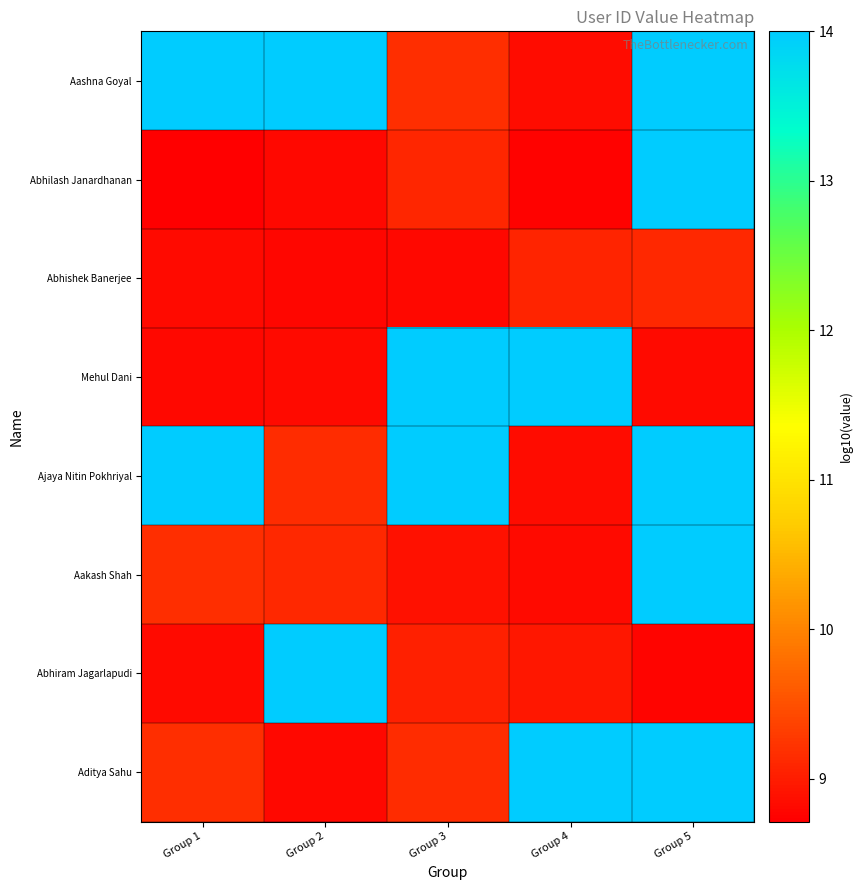

What is the total value across all series at Group 2?

81.5